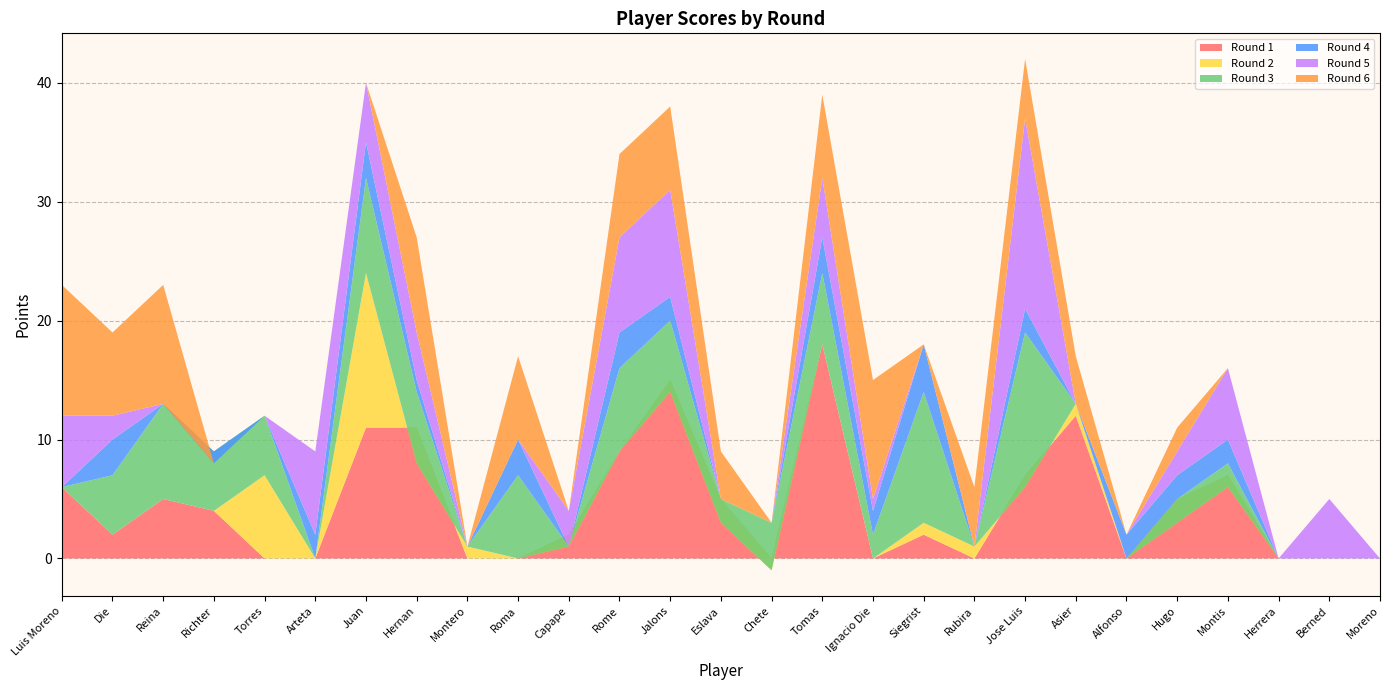

Reading left to right, extract all data points from this chart.

Round 1: Luis Moreno=6	Die=2	Reina=5	Richter=4	Torres=0	Arteta=0	Juan=11	Hernan=11	Montero=0	Roma=0	Capape=2	Rome=9	Jalons=15	Eslava=5	Chete=0	Tomas=18	Ignacio Die=0	Siegrist=2	Rubira=0	Jose Luis=7	Asier=12	Alfonso=0	Hugo=5	Montis=7	Herrera=0	Berned=0	Moreno=0
Round 2: Luis Moreno=0	Die=0	Reina=0	Richter=0	Torres=7	Arteta=0	Juan=13	Hernan=-3	Montero=1	Roma=0	Capape=-1	Rome=0	Jalons=-1	Eslava=-2	Chete=-1	Tomas=0	Ignacio Die=0	Siegrist=1	Rubira=1	Jose Luis=-1	Asier=1	Alfonso=0	Hugo=-2	Montis=-1	Herrera=0	Berned=0	Moreno=0
Round 3: Luis Moreno=0	Die=5	Reina=8	Richter=5	Torres=5	Arteta=0	Juan=8	Hernan=6	Montero=0	Roma=7	Capape=0	Rome=7	Jalons=6	Eslava=2	Chete=4	Tomas=6	Ignacio Die=2	Siegrist=11	Rubira=0	Jose Luis=13	Asier=0	Alfonso=0	Hugo=2	Montis=2	Herrera=0	Berned=0	Moreno=0
Round 4: Luis Moreno=0	Die=3	Reina=0	Richter=-1	Torres=0	Arteta=2	Juan=3	Hernan=1	Montero=0	Roma=3	Capape=0	Rome=3	Jalons=2	Eslava=0	Chete=0	Tomas=3	Ignacio Die=2	Siegrist=4	Rubira=0	Jose Luis=2	Asier=0	Alfonso=2	Hugo=2	Montis=2	Herrera=0	Berned=0	Moreno=0
Round 5: Luis Moreno=6	Die=2	Reina=0	Richter=0	Torres=0	Arteta=7	Juan=5	Hernan=4	Montero=0	Roma=0	Capape=3	Rome=8	Jalons=9	Eslava=0	Chete=0	Tomas=5	Ignacio Die=1	Siegrist=0	Rubira=0	Jose Luis=16	Asier=0	Alfonso=0	Hugo=2	Montis=6	Herrera=0	Berned=5	Moreno=0
Round 6: Luis Moreno=11	Die=7	Reina=10	Richter=0	Torres=0	Arteta=0	Juan=0	Hernan=8	Montero=0	Roma=7	Capape=0	Rome=7	Jalons=7	Eslava=4	Chete=0	Tomas=7	Ignacio Die=10	Siegrist=0	Rubira=5	Jose Luis=5	Asier=4	Alfonso=0	Hugo=2	Montis=0	Herrera=0	Berned=0	Moreno=0